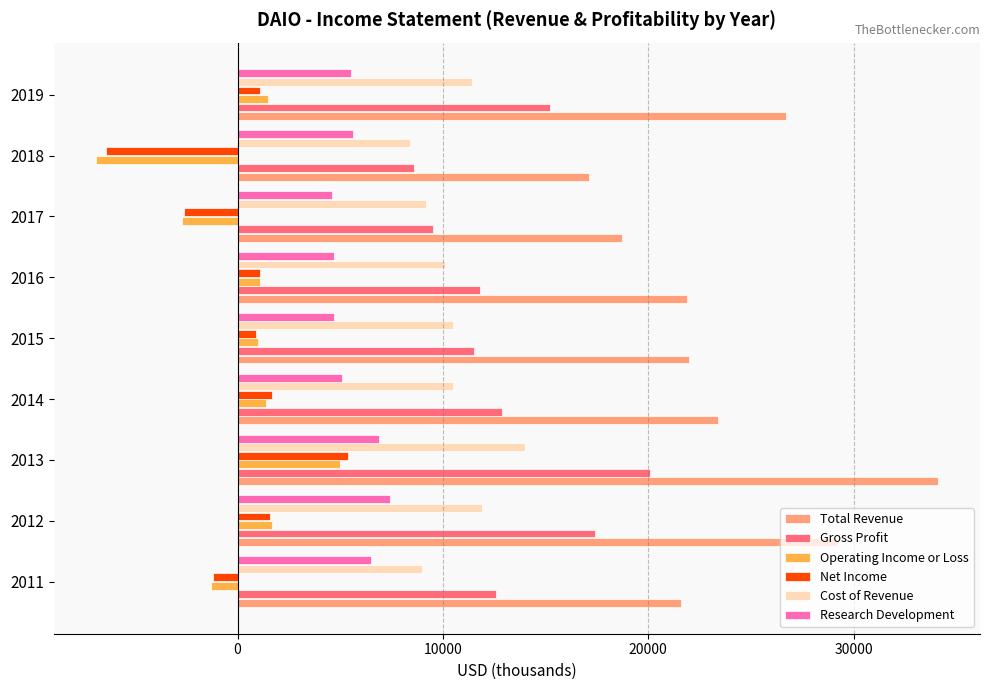

The value of Cost of Revenue at 2016 is 10100. True or false?

True